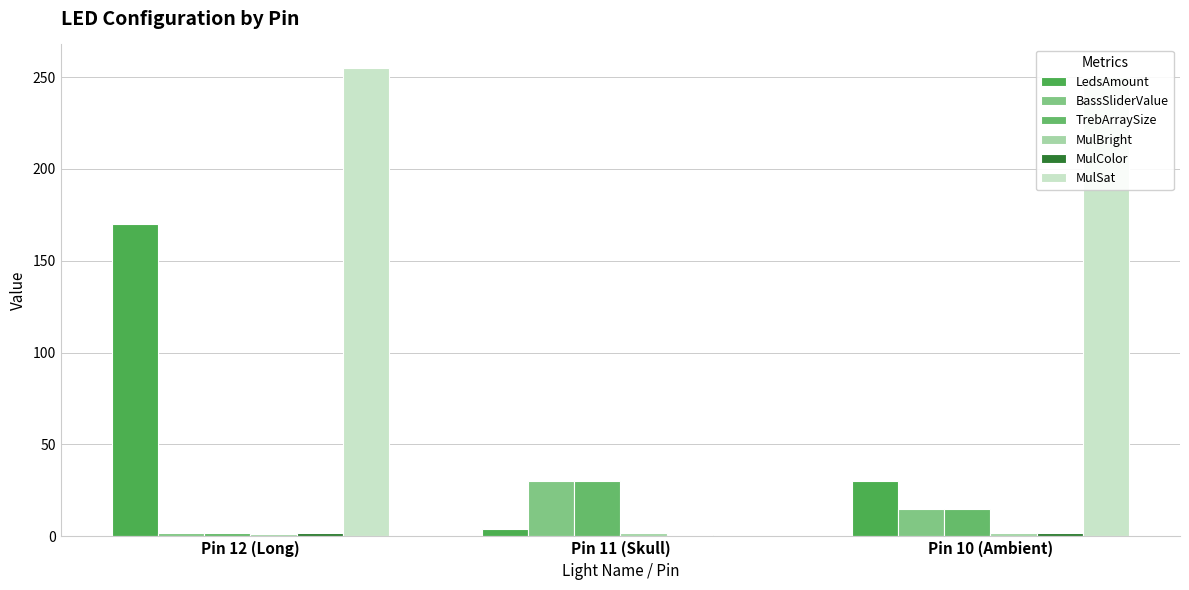

Which series has the largest range (max minus min)?

MulSat